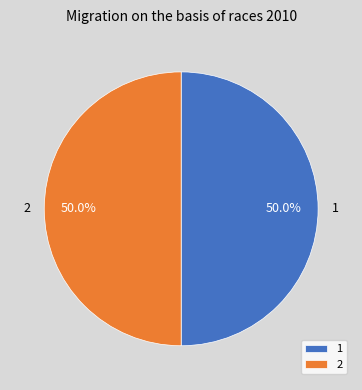

How many slices are in this pie chart?

2